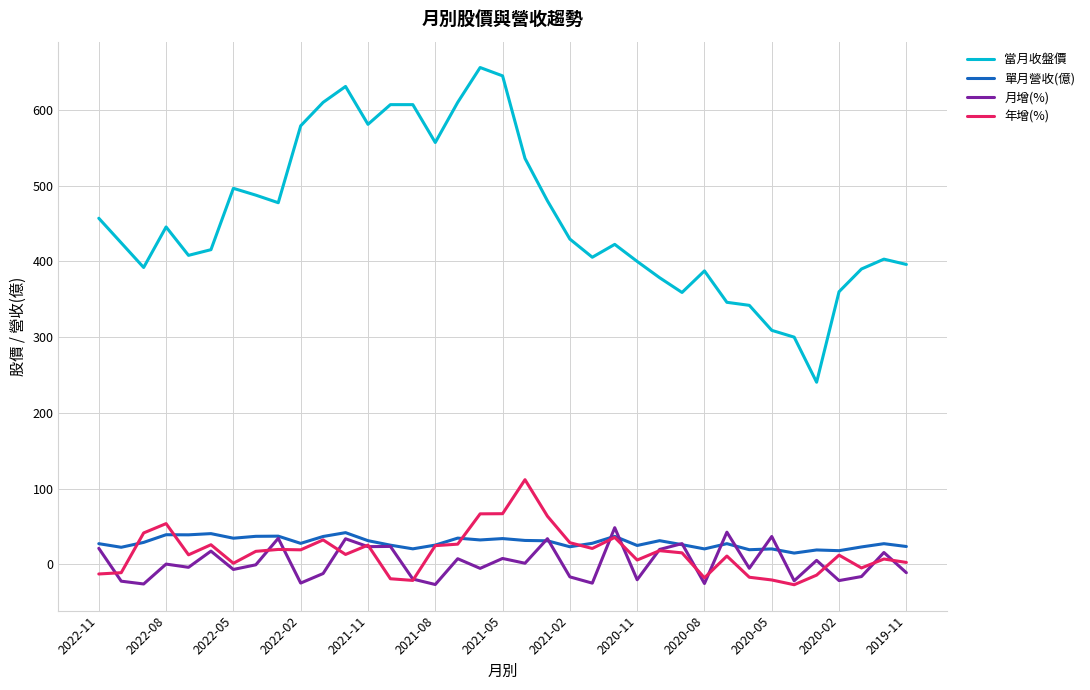

Which series has the largest range (max minus min)?

當月收盤價